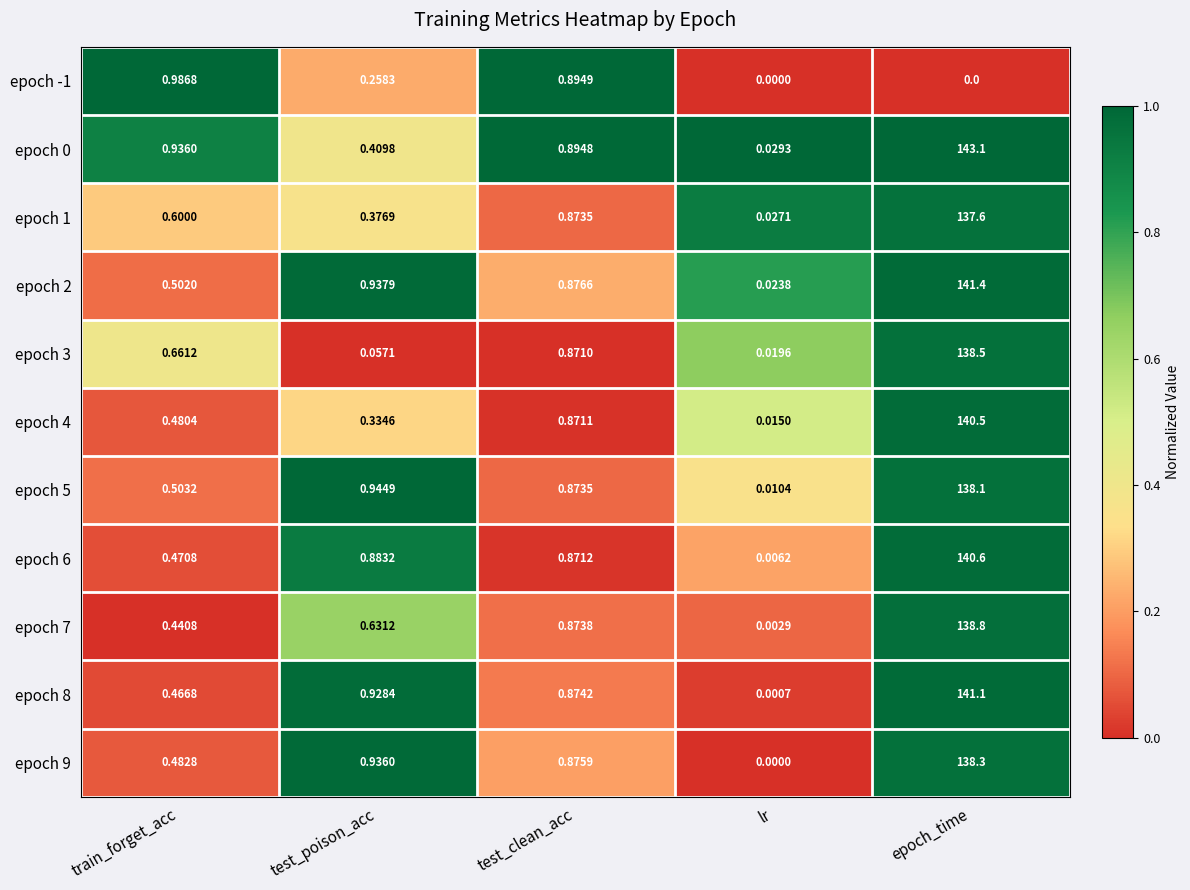

Rank the categories by epoch 8 value from highest to lowest.

epoch_time, test_poison_acc, test_clean_acc, train_forget_acc, lr